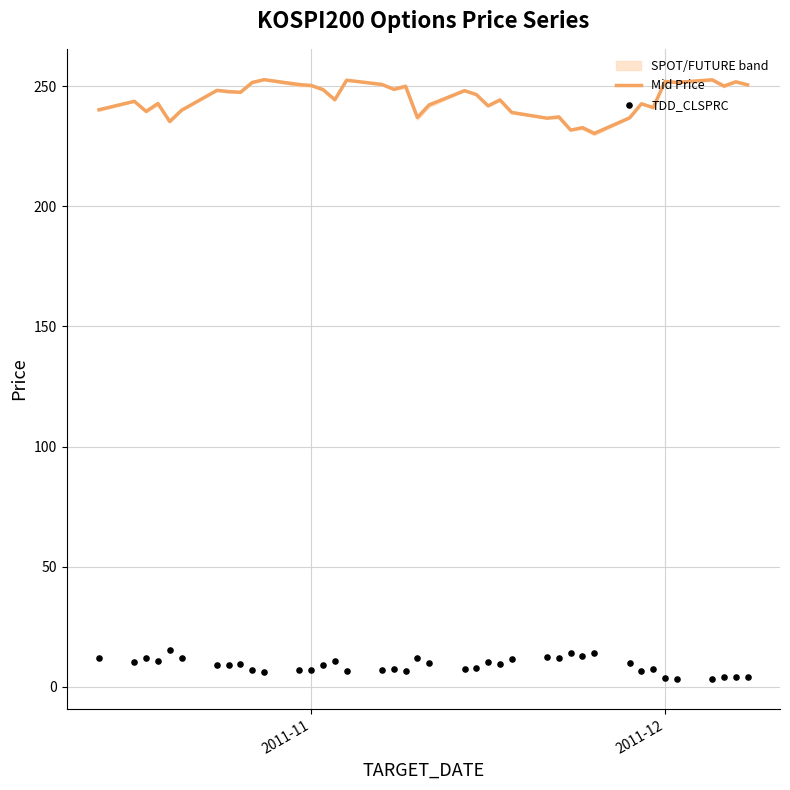

At how many categories does at least one series exceed 84?

40